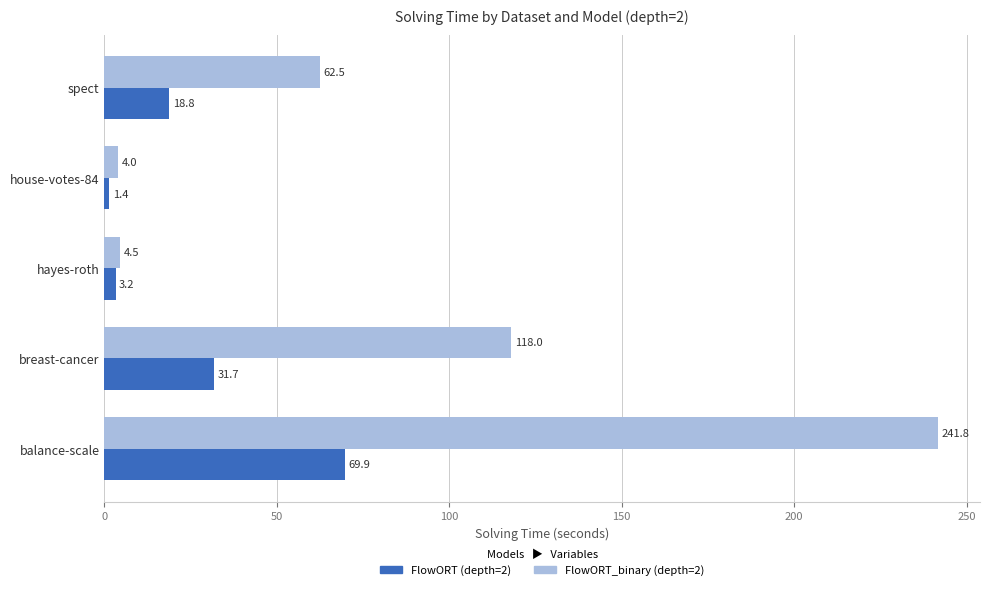

What is the difference between the maximum and minimum values in the FlowORT (depth=2) series?

68.5